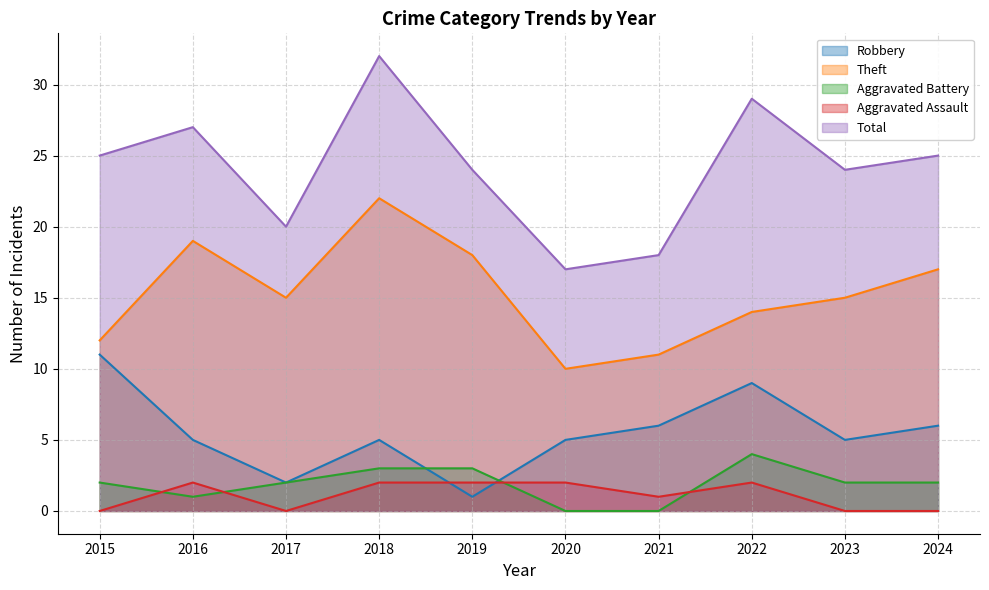

Does the chart have visible grid lines?

Yes